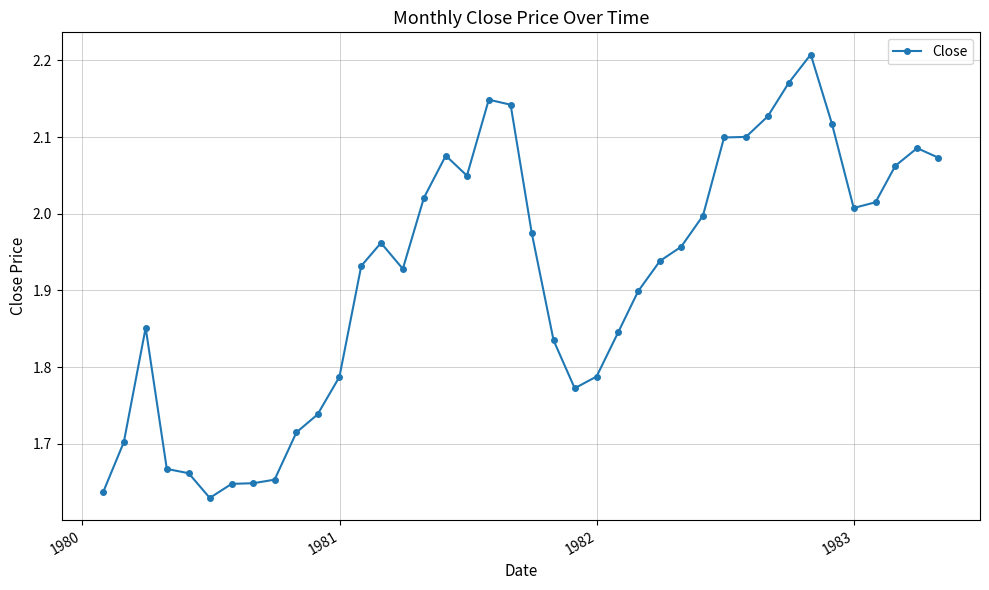

What is the difference between the maximum and minimum values?

0.6